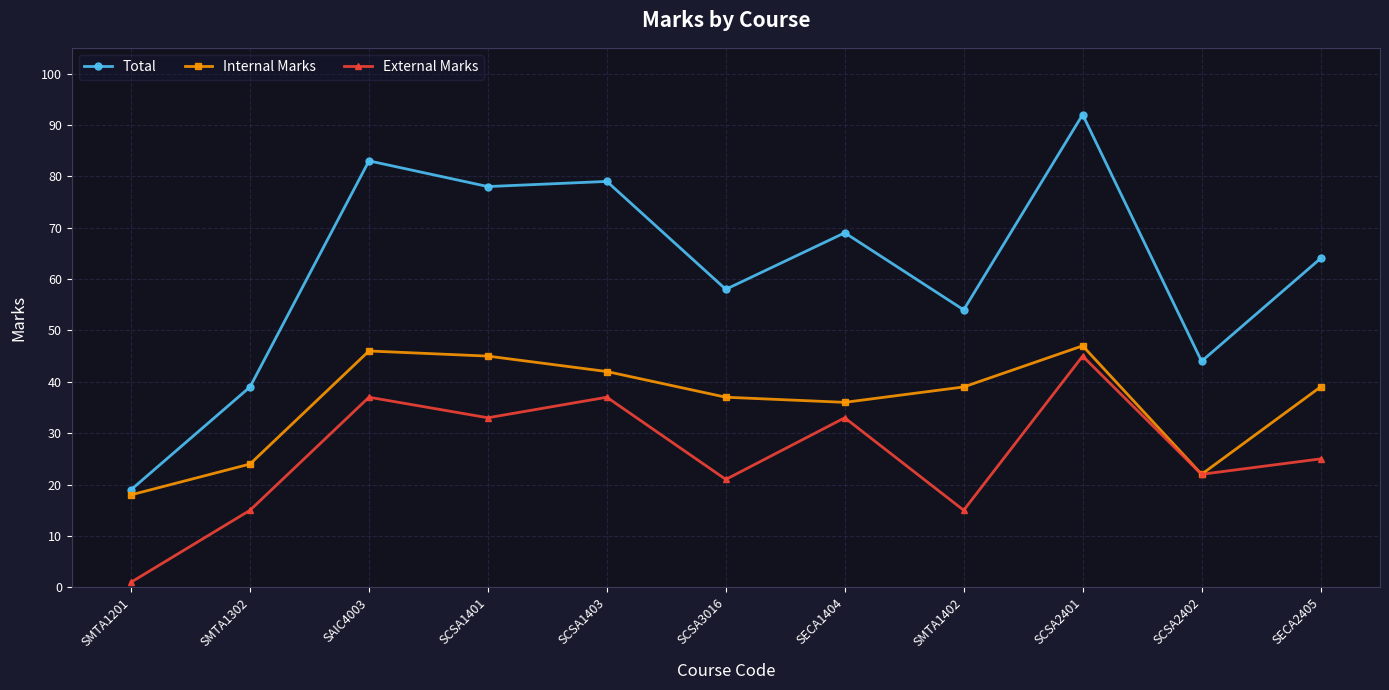

At which category is the sum across all series the highest?

SCSA2401